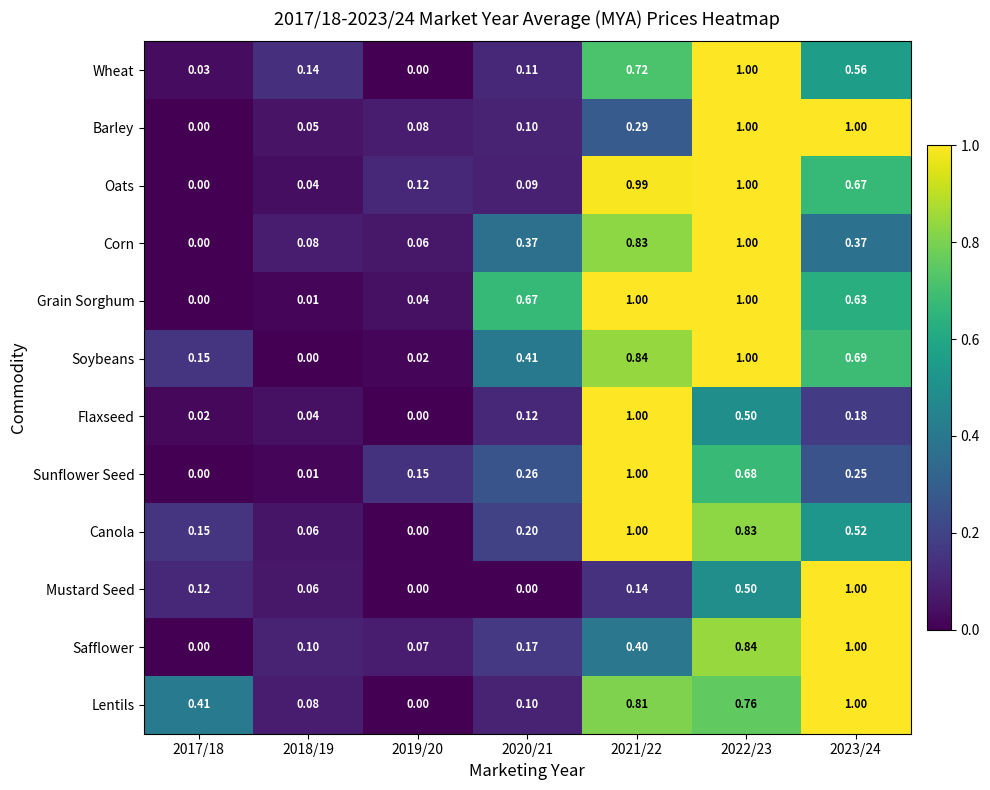

Between 2020/21 and 2023/24, which series saw the biggest shift?

Mustard Seed